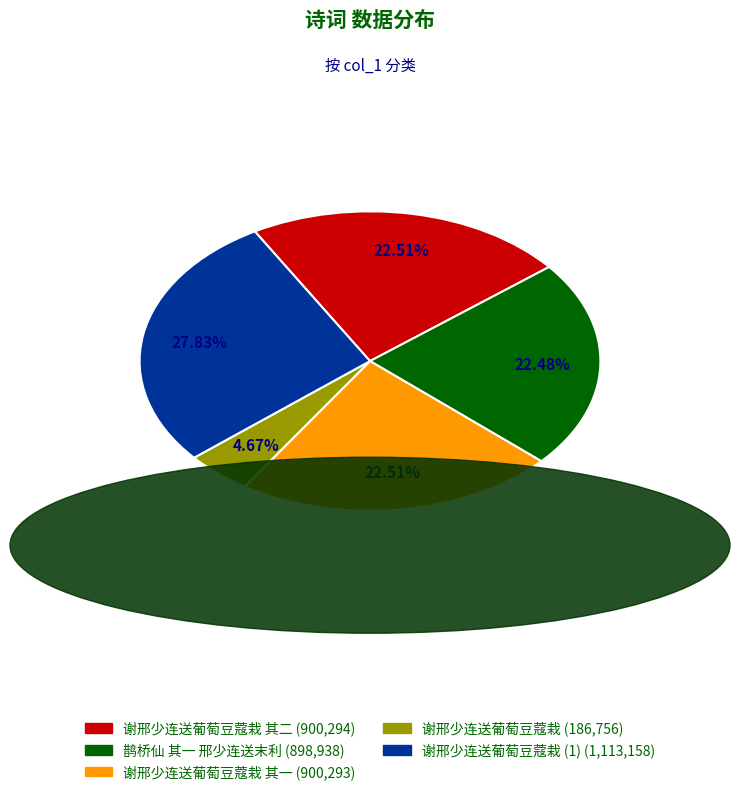

What is the smallest slice in the pie chart?

谢邢少连送葡萄豆蔻栽